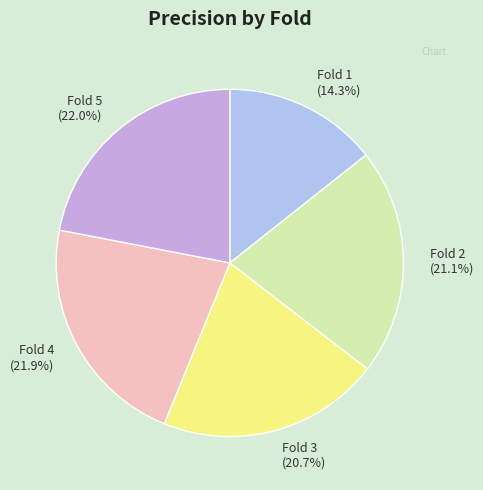

To the nearest percent, what is the combined percentage of Fold 5 and Fold 2?

43%